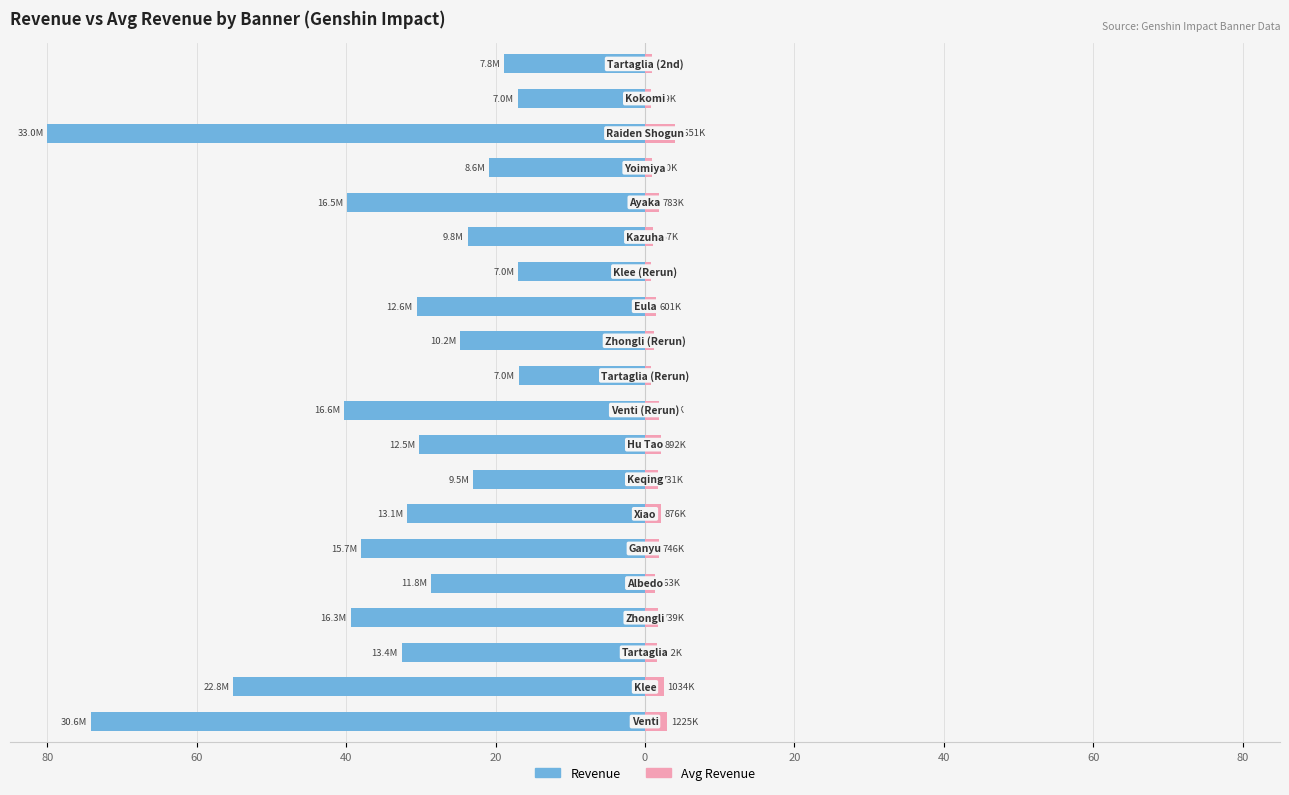

Which has a higher value, 40 or 9?

40